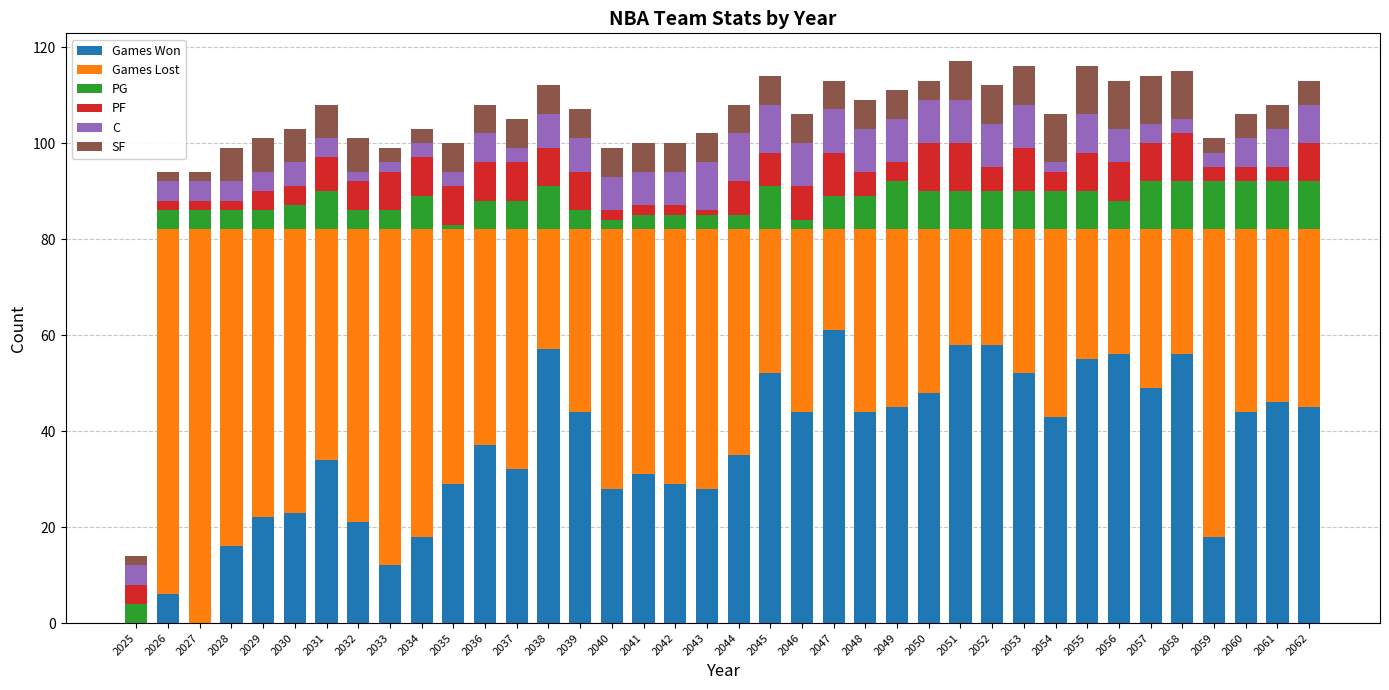

What is the total value across all series at 2048?

109